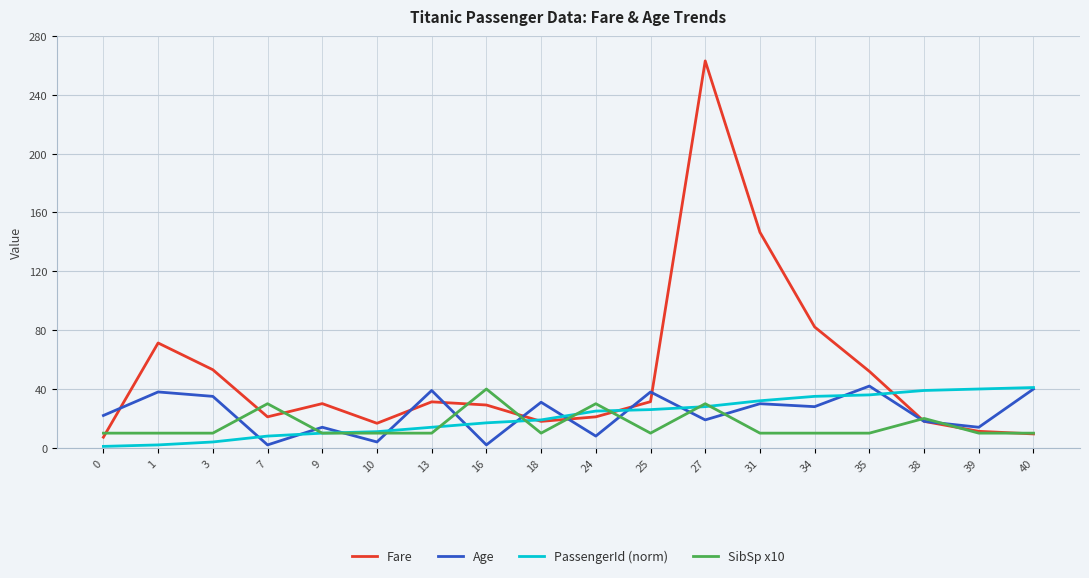

How many lines are shown in the chart?

4